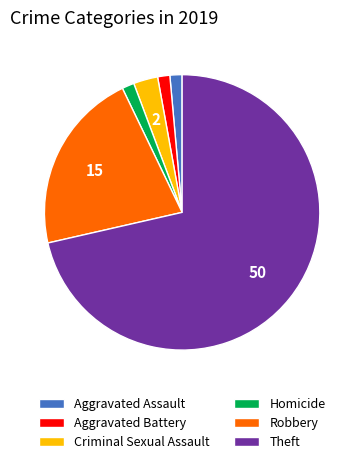

Does Homicide represent more than half of the total?

No